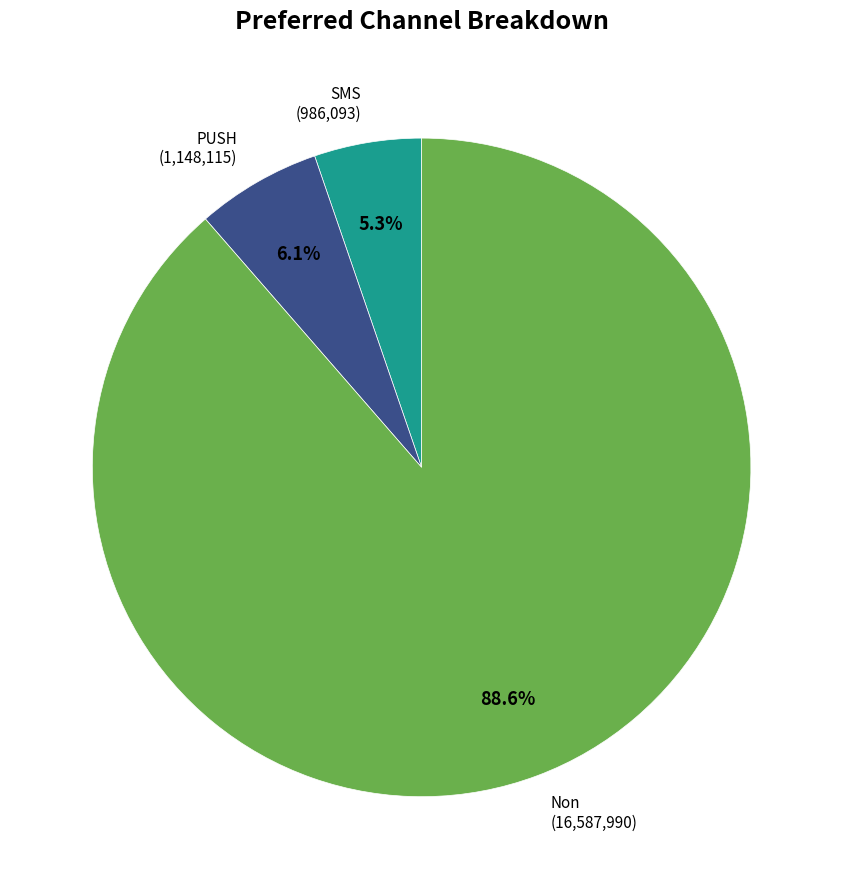

To the nearest percent, what percentage of the pie is PUSH?

6%